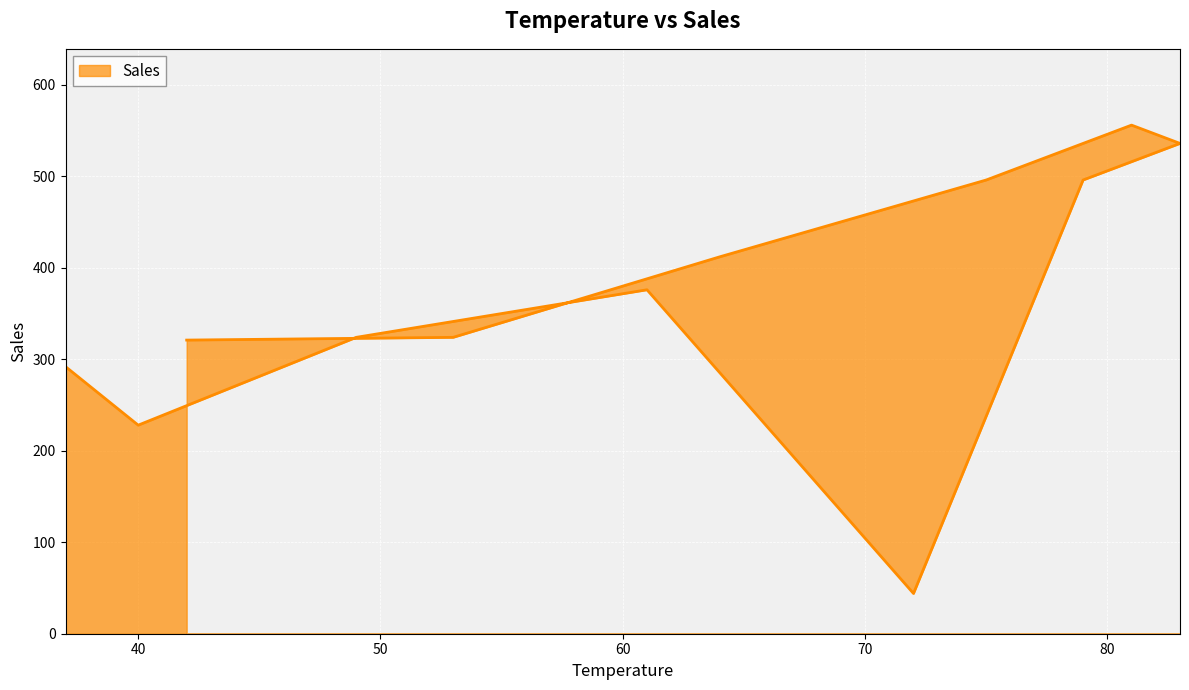

True or false: the data shows 496 at 75.

True